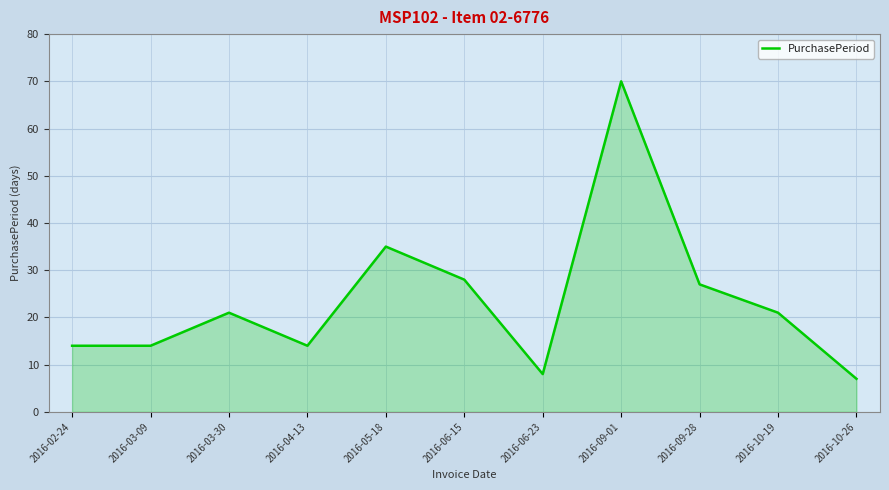

What is the approximate value at 2016-03-30, to the nearest 10?

20